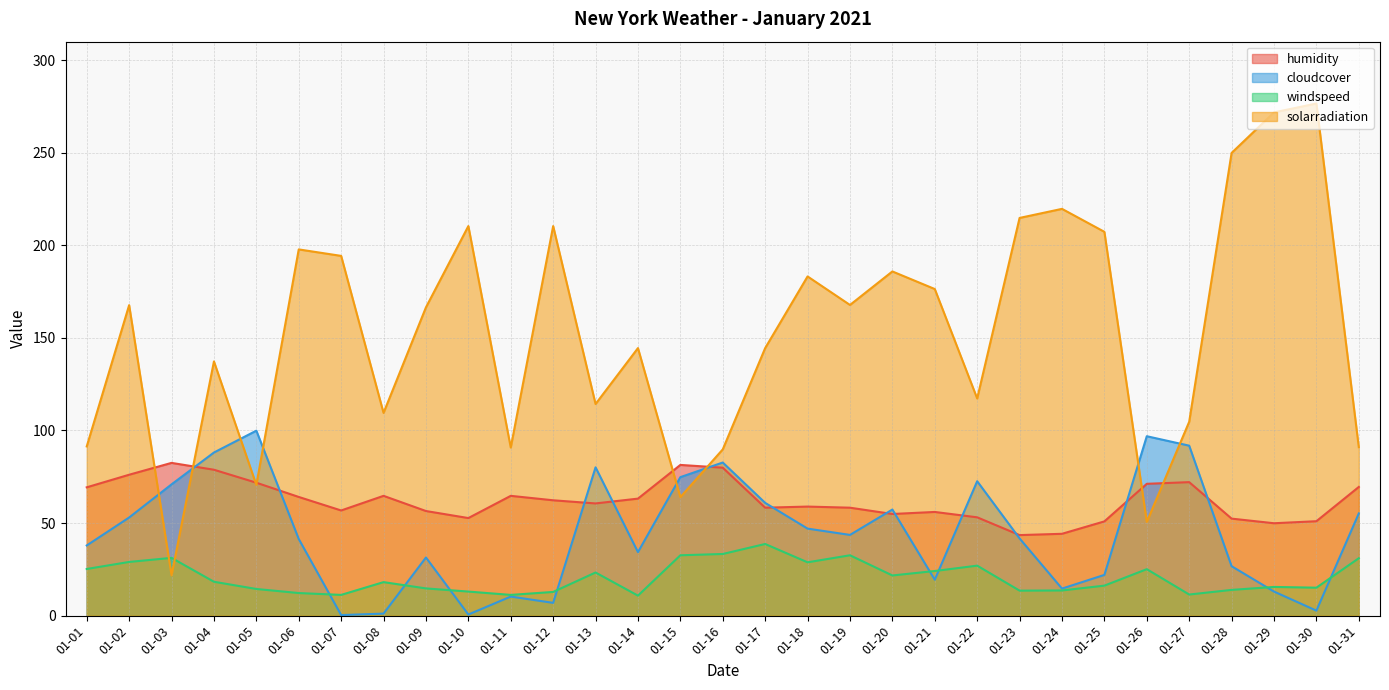

List the series in order of their peak value, highest first.

solarradiation, cloudcover, humidity, windspeed